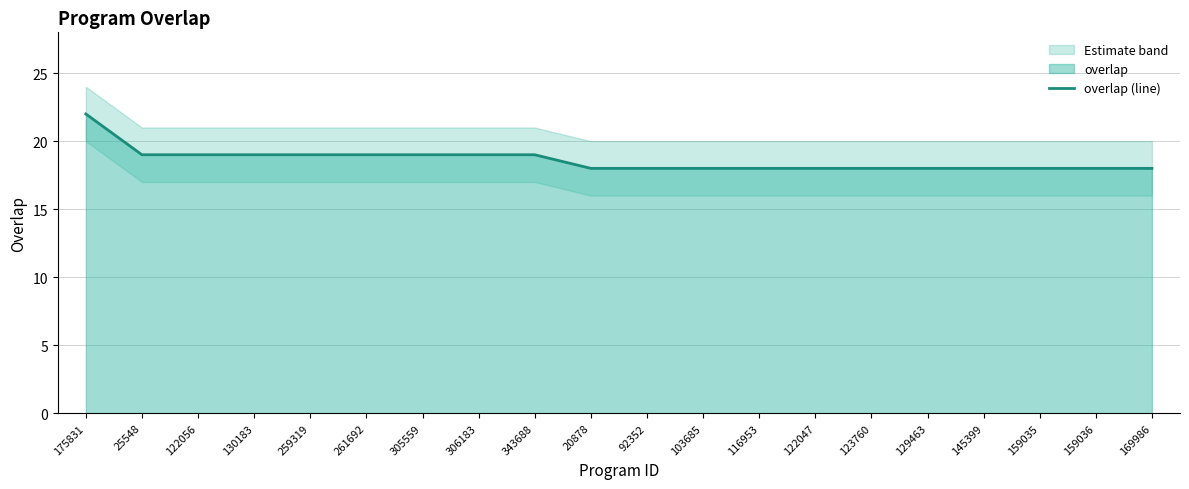

What is the ratio of the value at 175831 to the value at 20878?

1.2